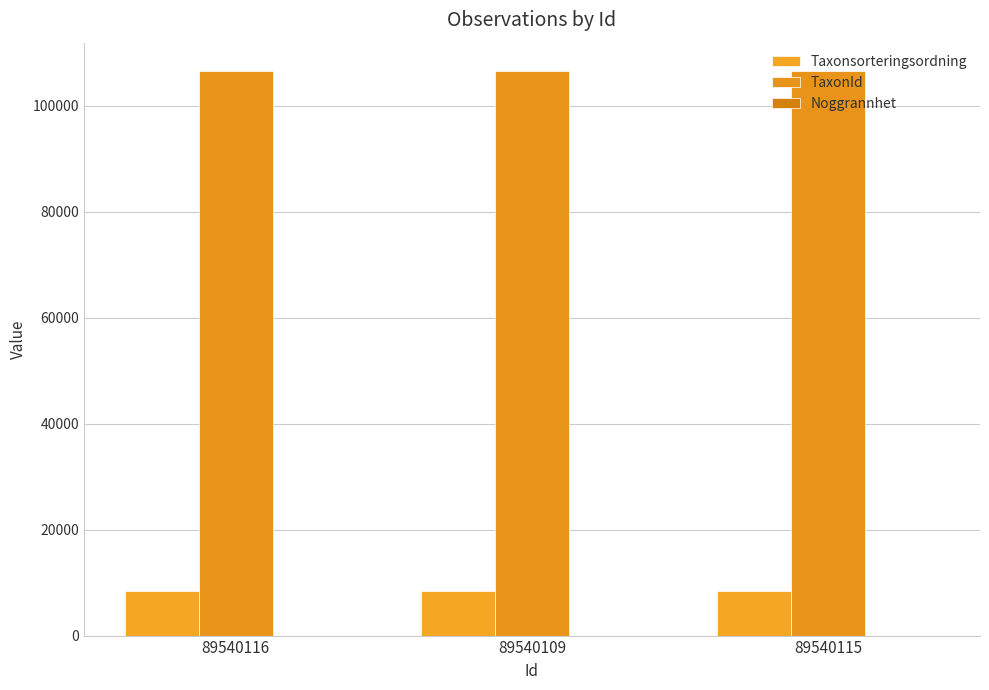

What is the sum of all Taxonsorteringsordning values?

25131